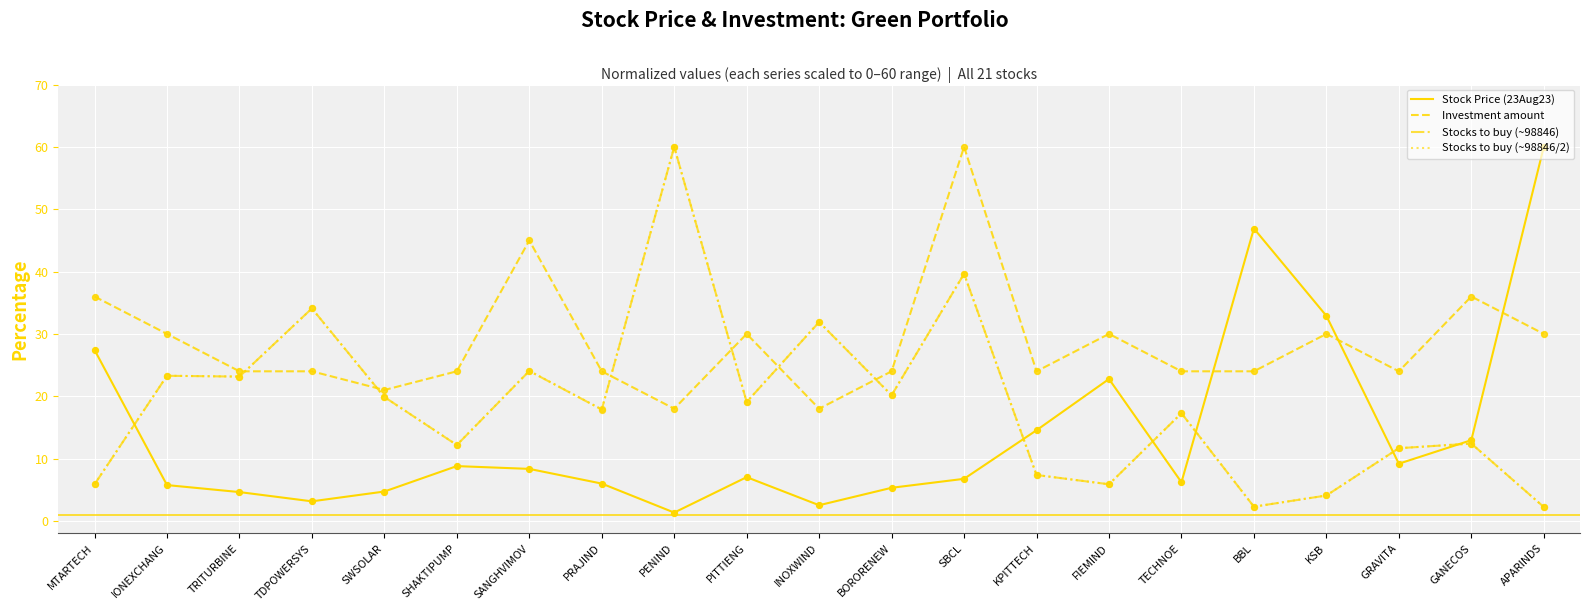

What is the spread (max minus min) of values at FIEMIND?

24.1